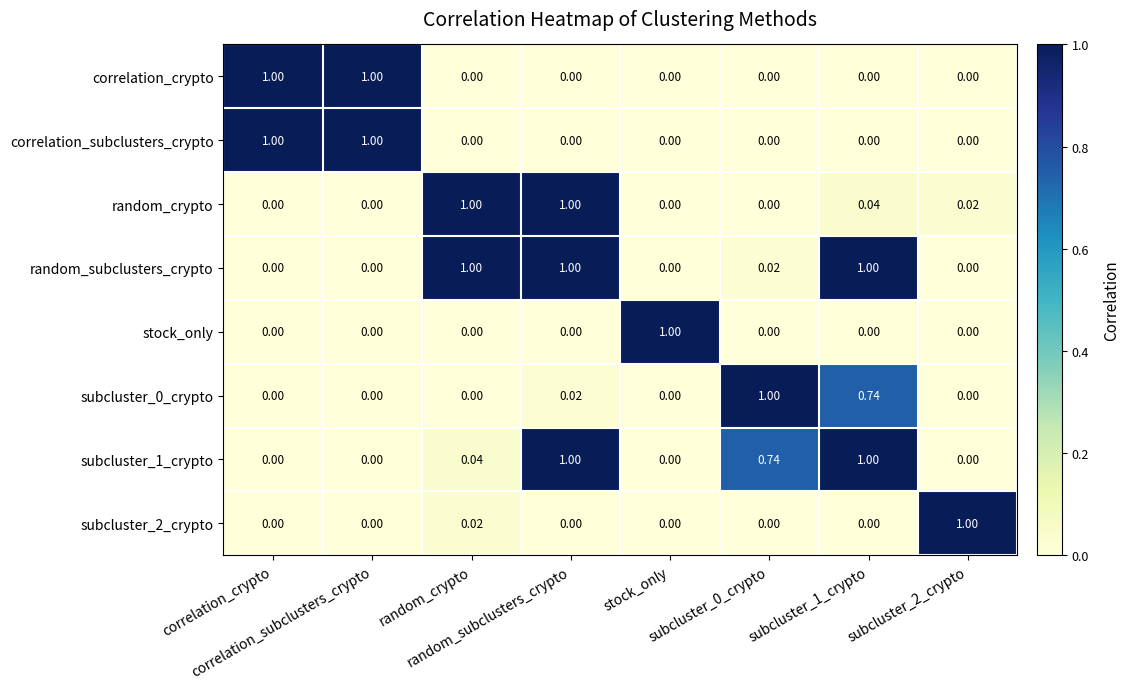

How many categories are shown in the chart?

8